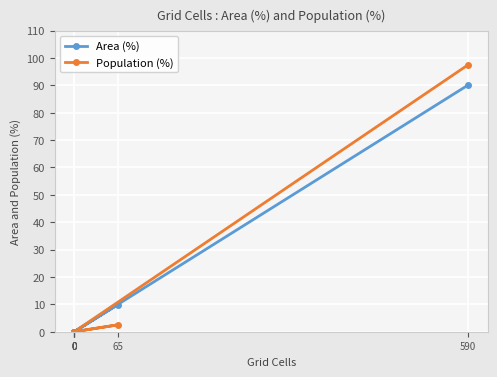

Rank the categories by Population (%) value from lowest to highest.

0, 0, 0, 0, 65, 590